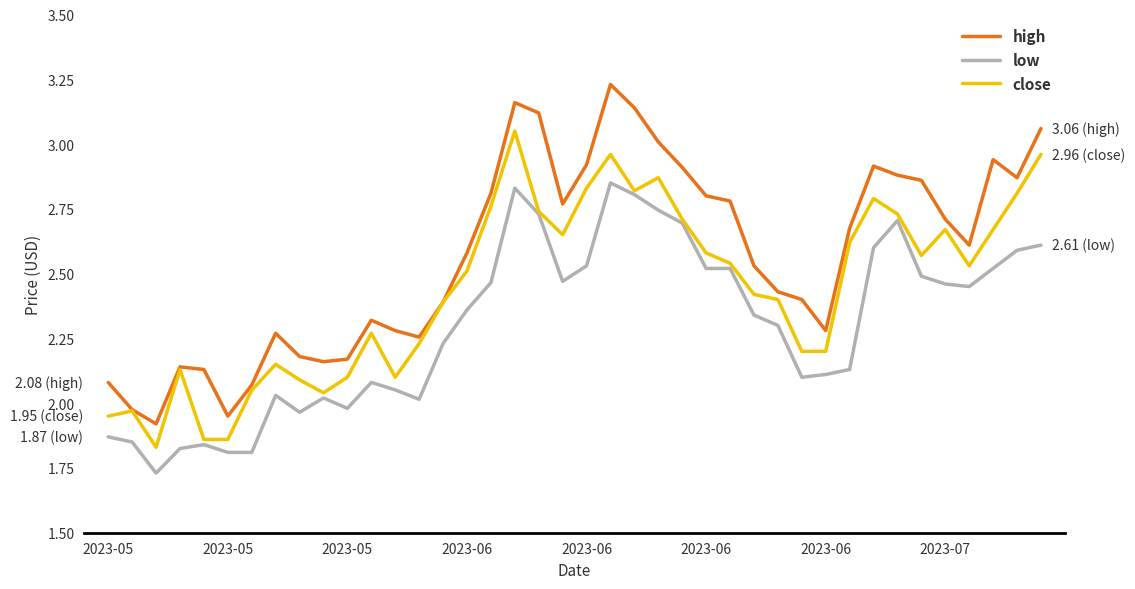

List the series in order of their peak value, lowest first.

low, close, high